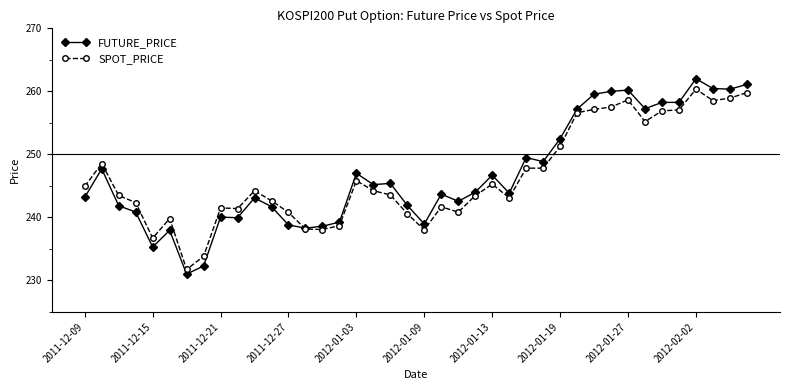

What is the sum of all SPOT_PRICE values?

9857.1